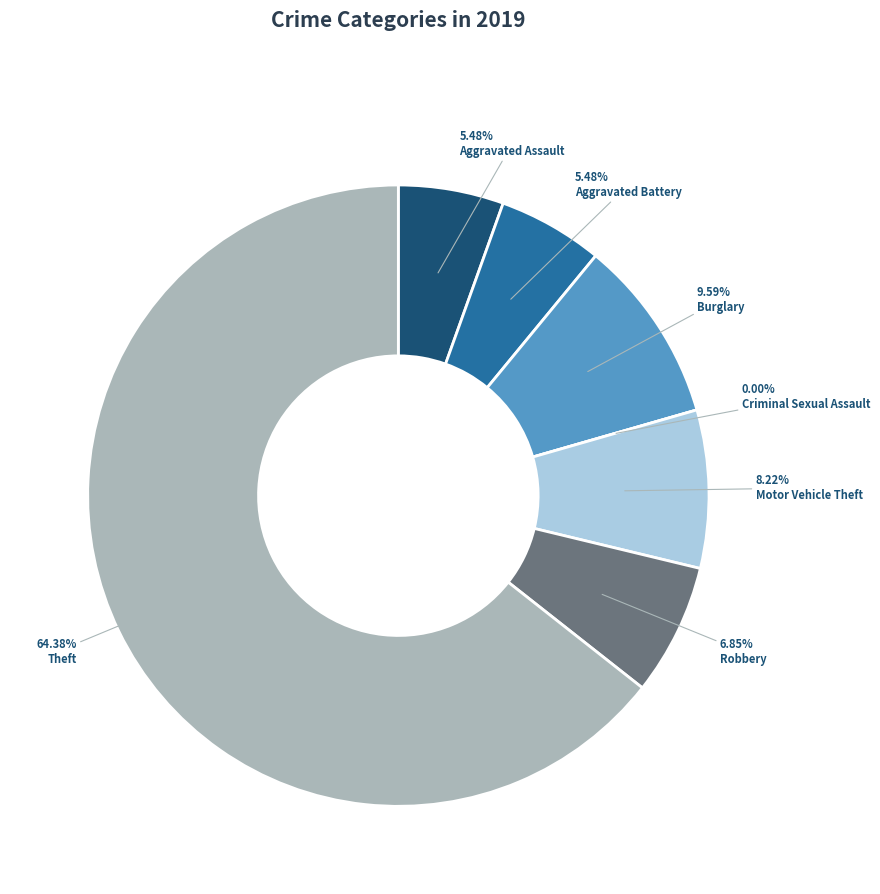

Rank the categories by value from lowest to highest.

Criminal Sexual Assault, Aggravated Assault, Aggravated Battery, Robbery, Motor Vehicle Theft, Burglary, Theft